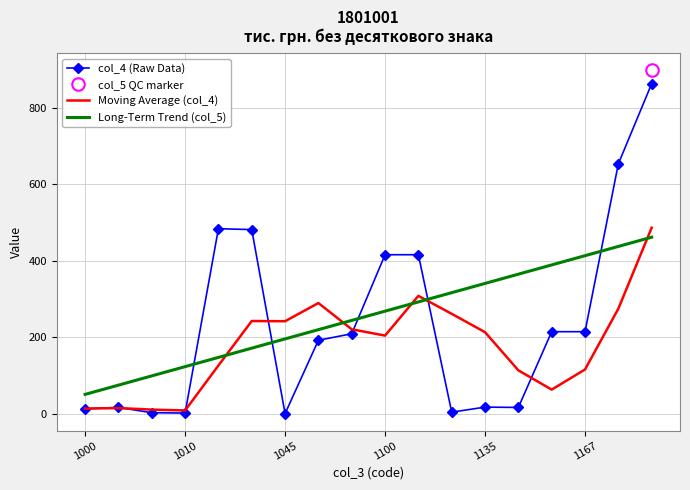

Is it true that Moving Average (col_4) equals 87.7 at 1045?

False